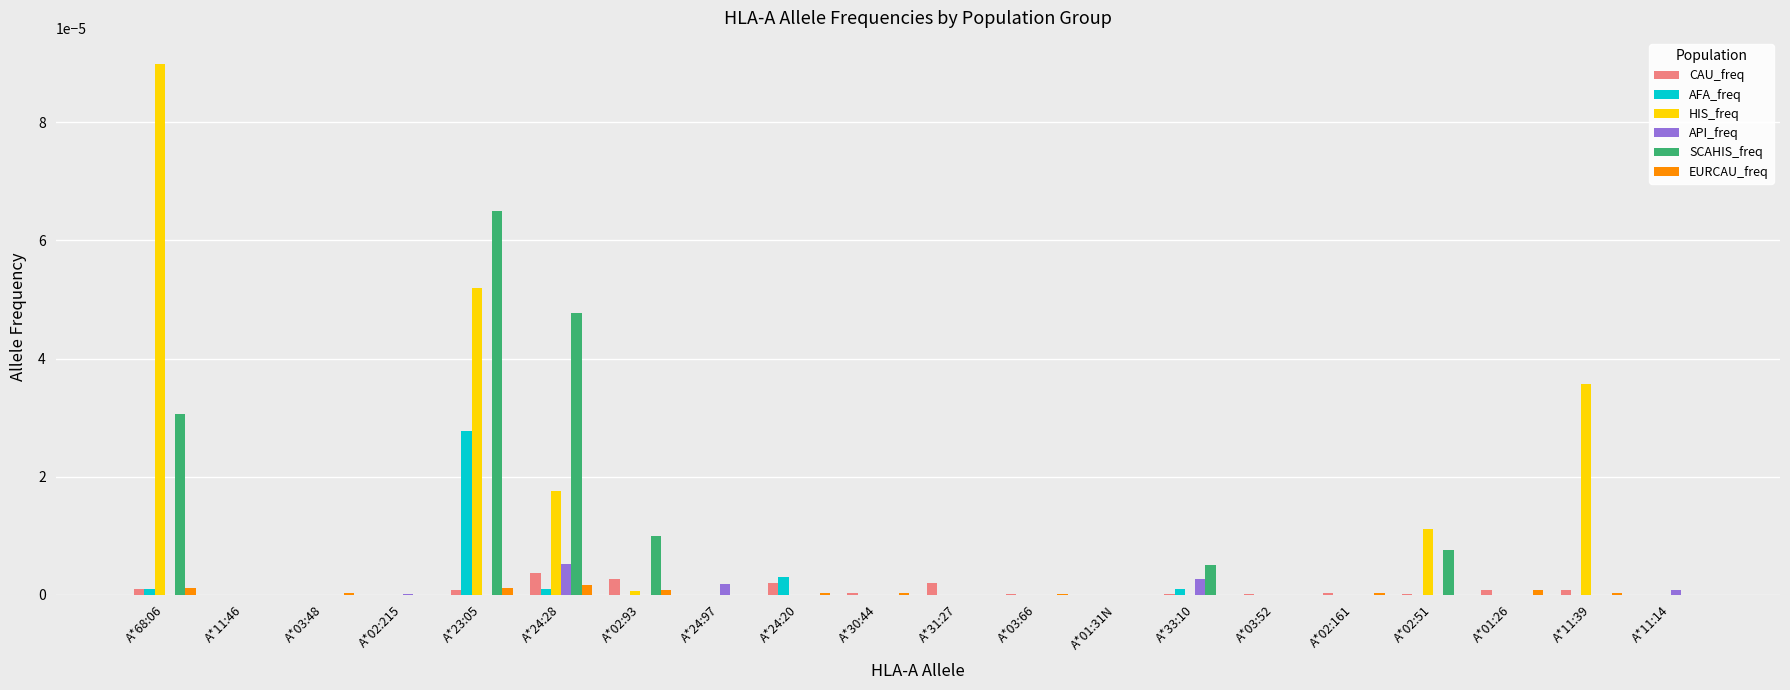

Which category has the highest value across all series?

A*68:06